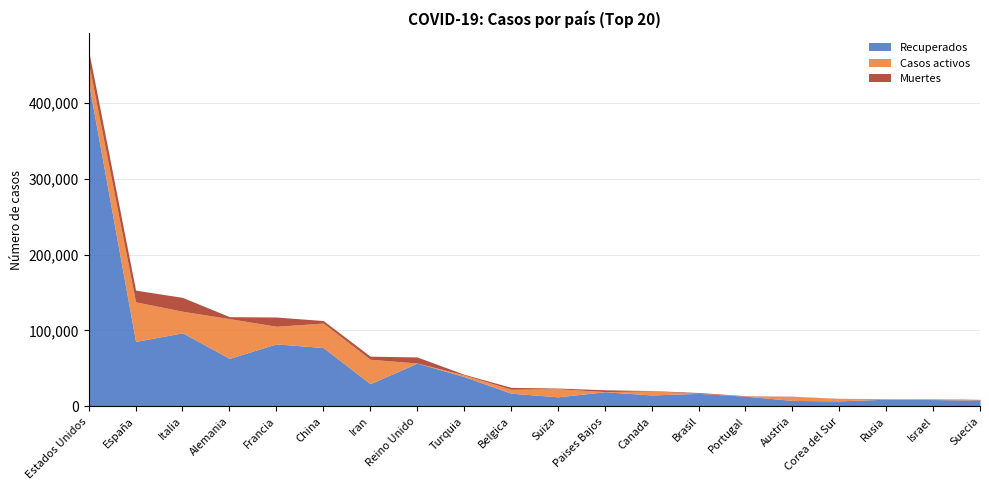

True or false: Casos activos has a value of 15124 at Estados Unidos.

False